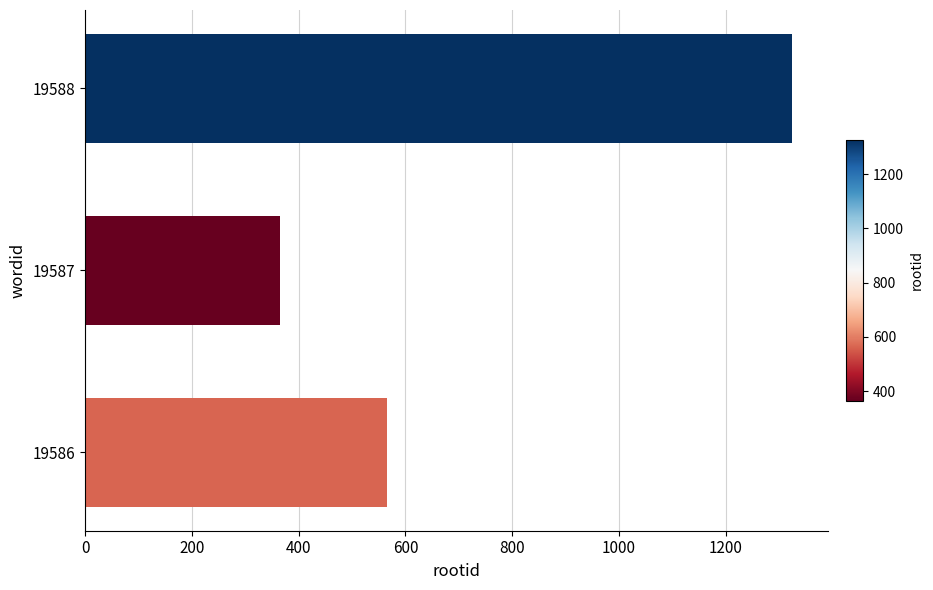

What is the sum of all values?

2255